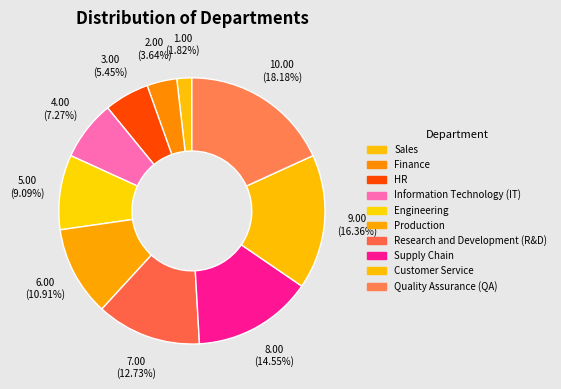

Which has a higher value, Research and Development (R&D) or Quality Assurance (QA)?

Quality Assurance (QA)